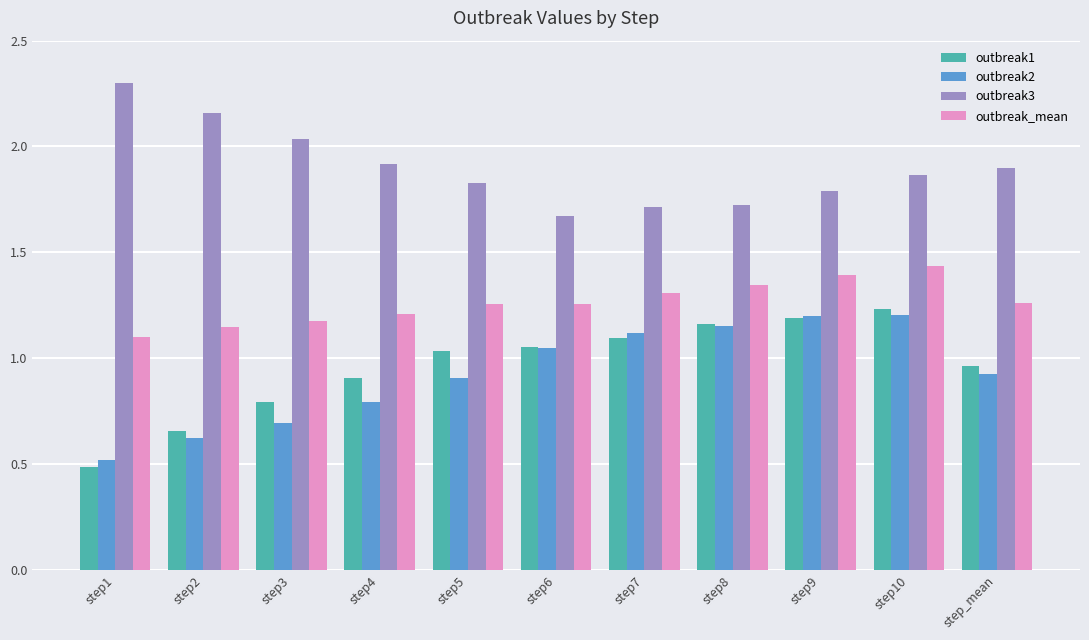

The outbreak_mean series shows 0.6 at step5. True or false?

False